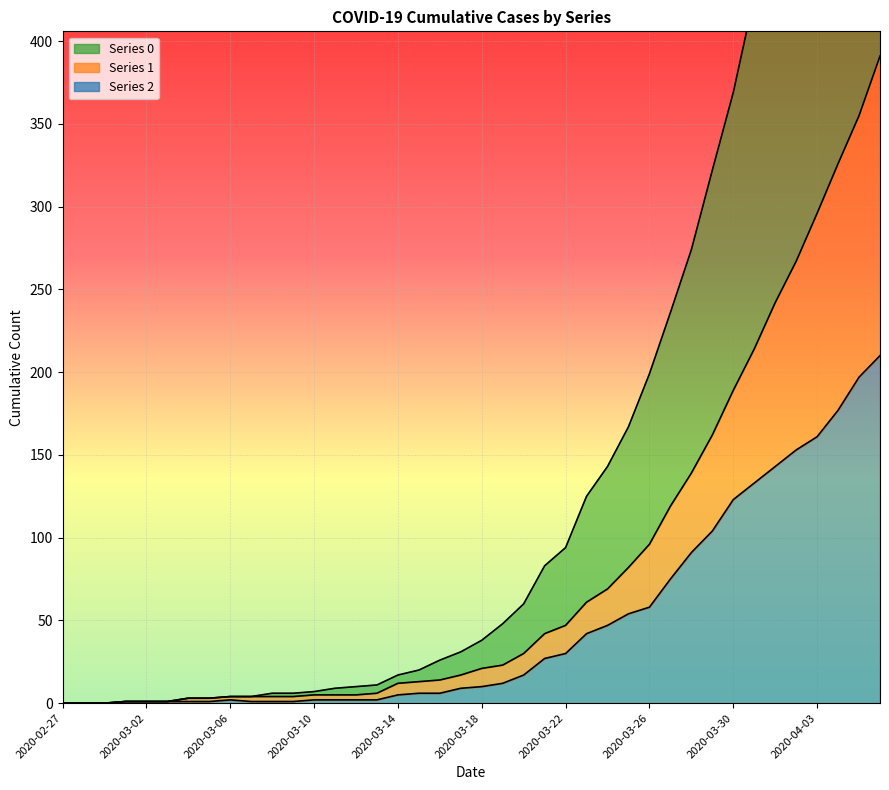

Which label corresponds to the largest value in the chart?

2020-04-06